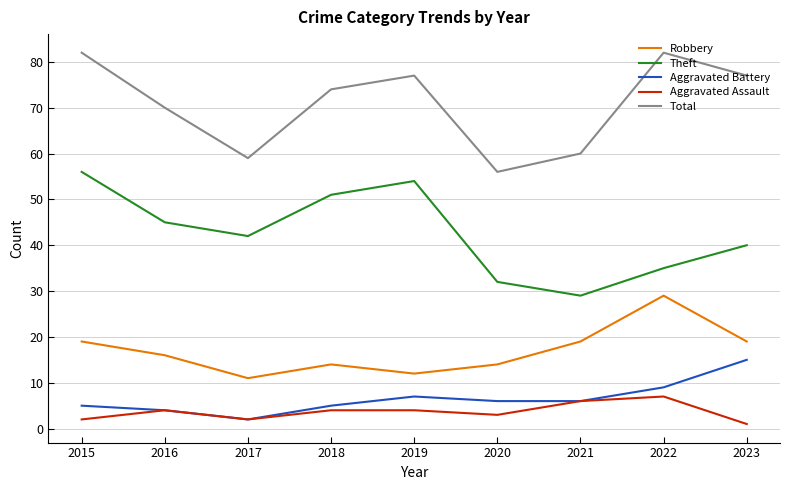

How many categories are shown in the chart?

9